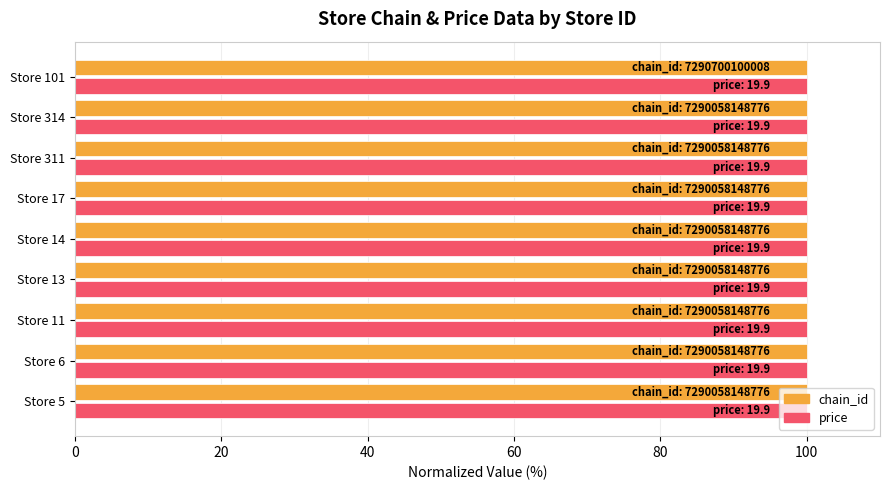

What is the total value across all series at Store 11?

200.0